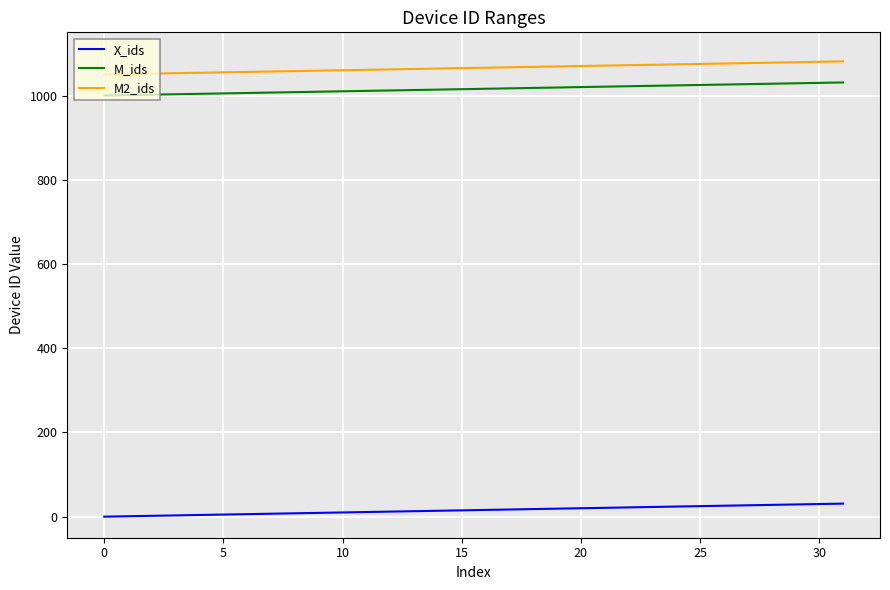

Which series has the largest total across all categories?

M2_ids